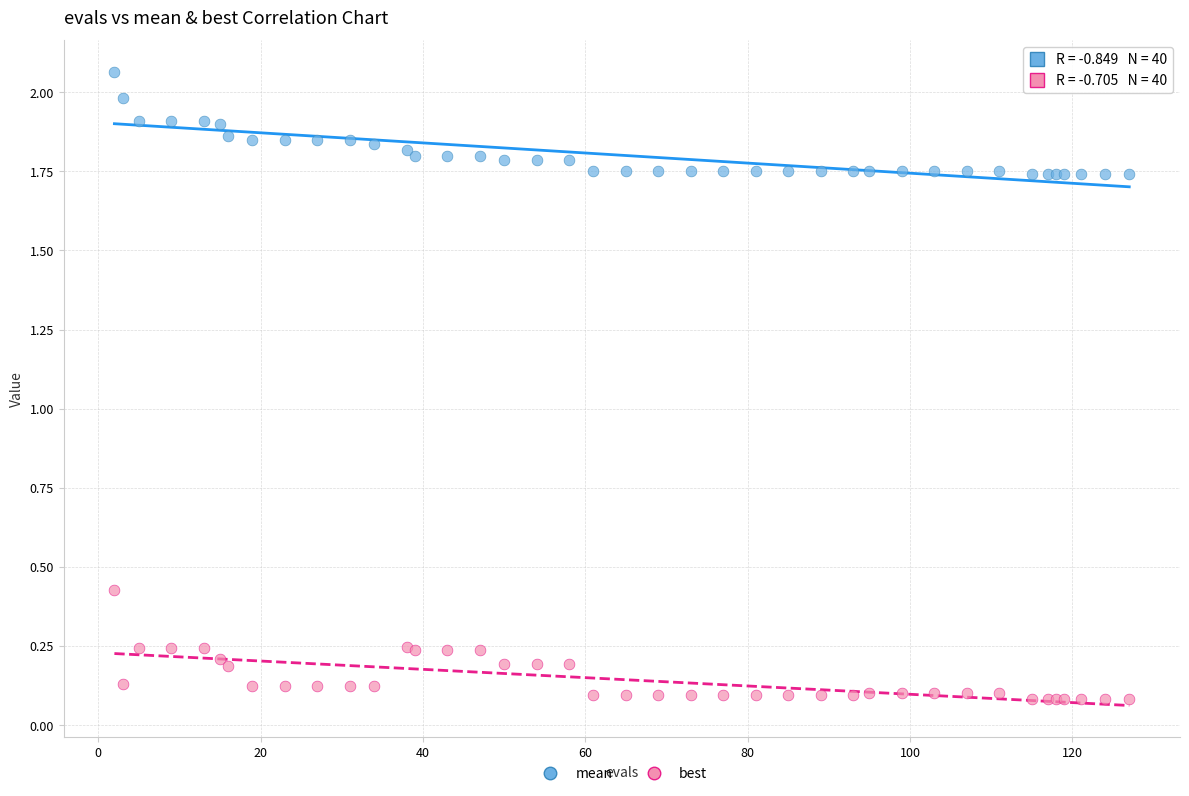

What is the X range (max minus min) for the scatter plot?

125.0